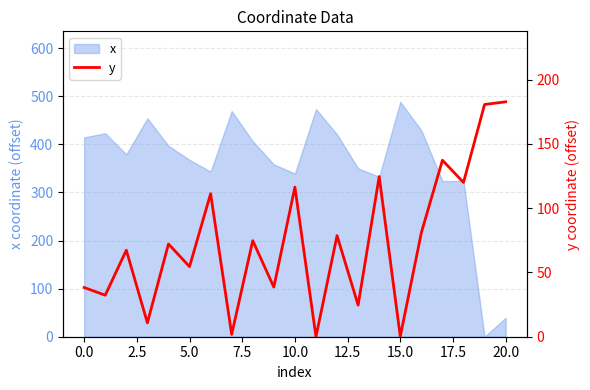

Is it true that x equals 220.9 at 0.0?

False